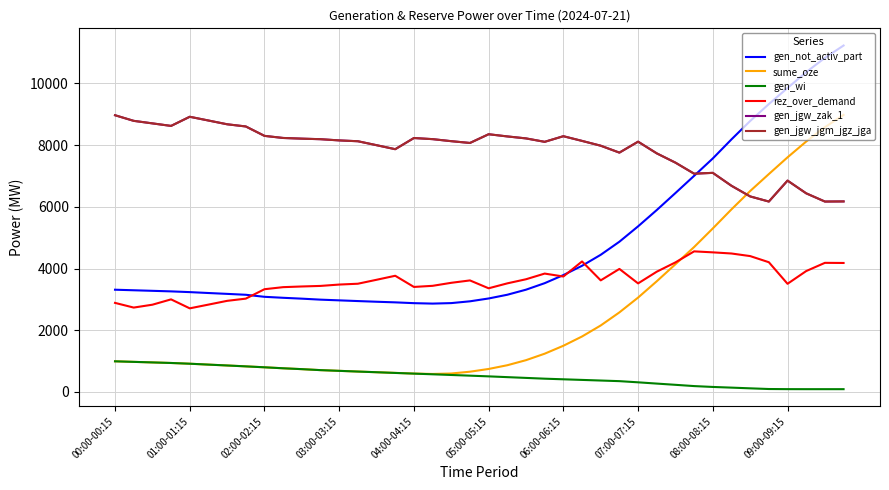

Is this an area chart (filled region under the line)?

No